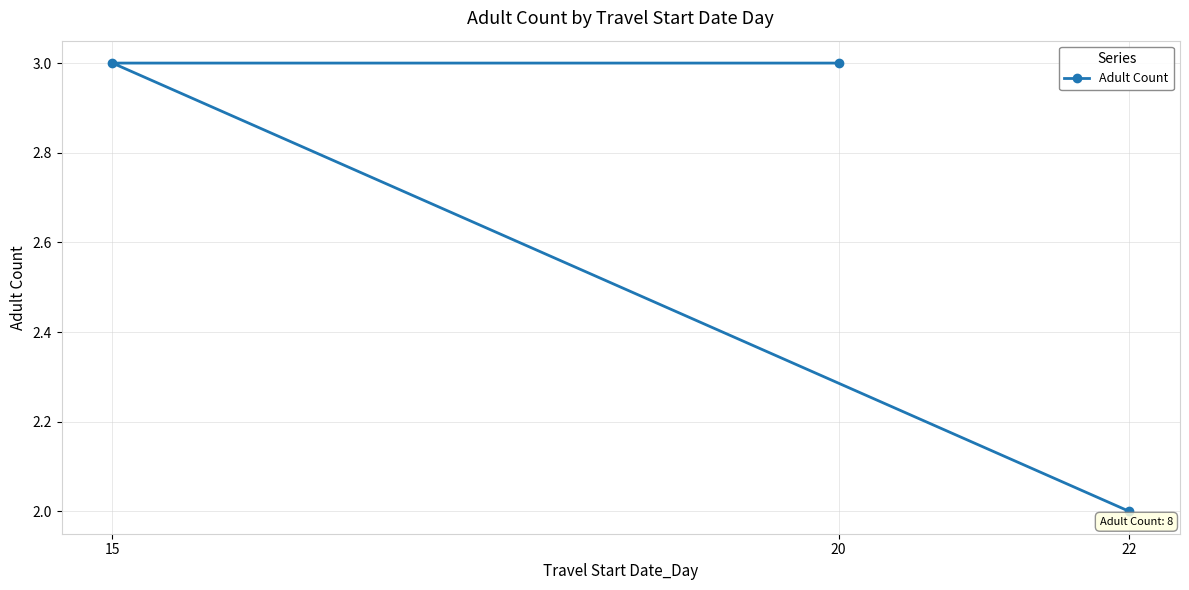

Rank the categories by value from lowest to highest.

22, 20, 15